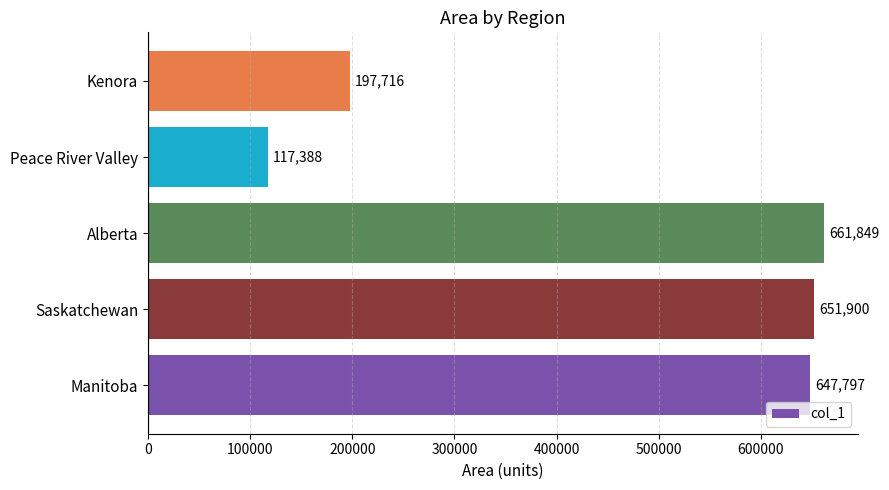

Approximately how many times larger is the value at Kenora compared to Alberta?

0.3